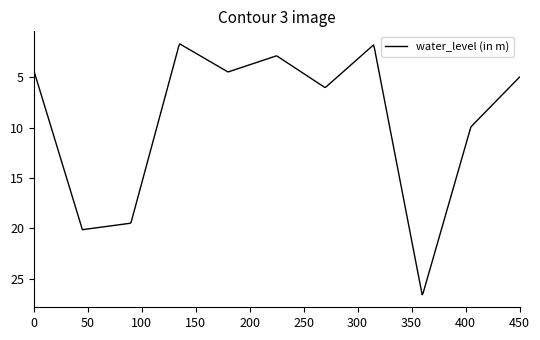

What is the minimum value shown in the chart?

1.7